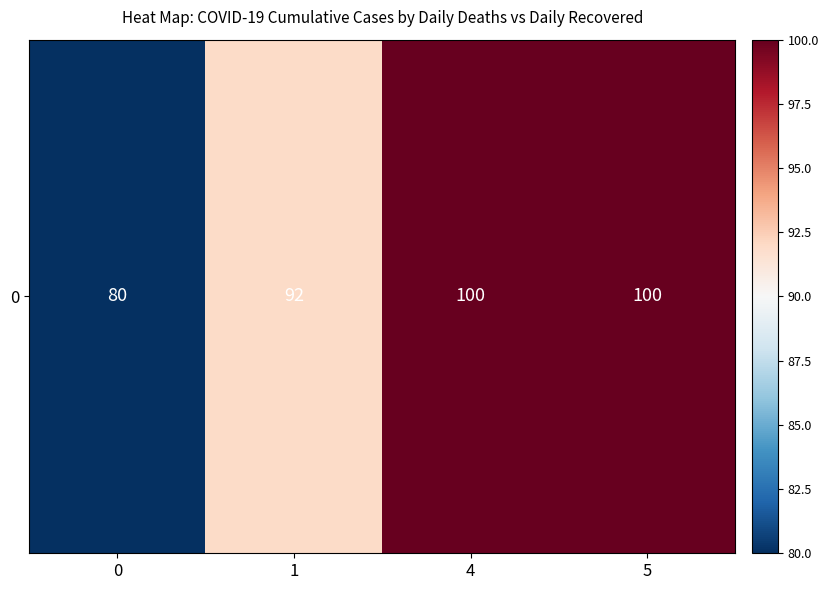

How many categories are shown in the chart?

4